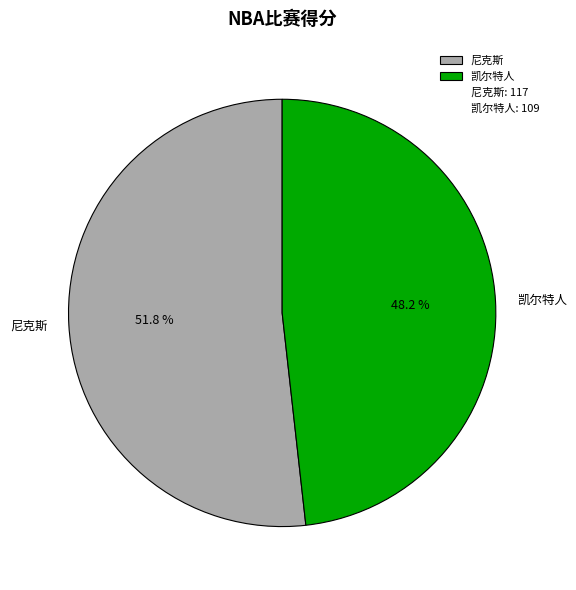

Do 尼克斯 and 凯尔特人 together represent more than half of the pie?

Yes